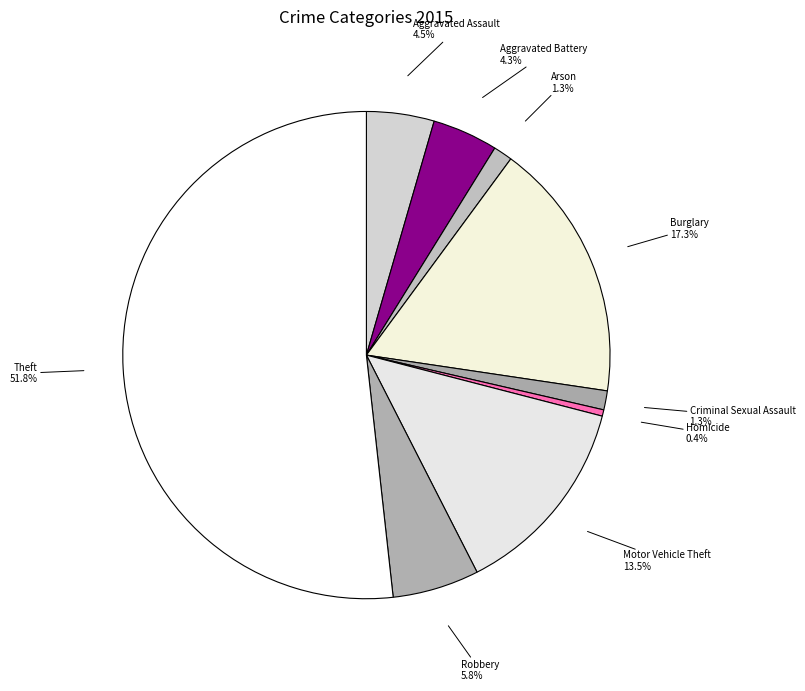

To the nearest percent, what is the combined percentage of Motor Vehicle Theft and Robbery?

19%